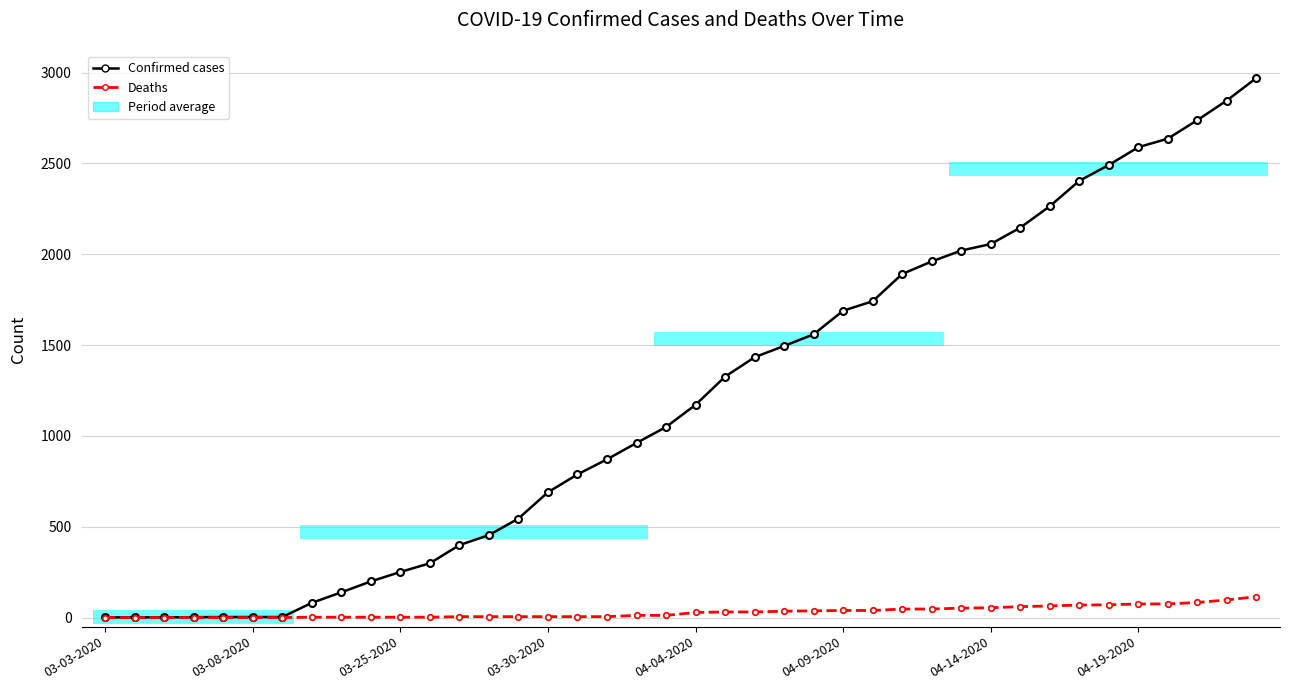

How many values in the Confirmed cases series exceed 1171?

19